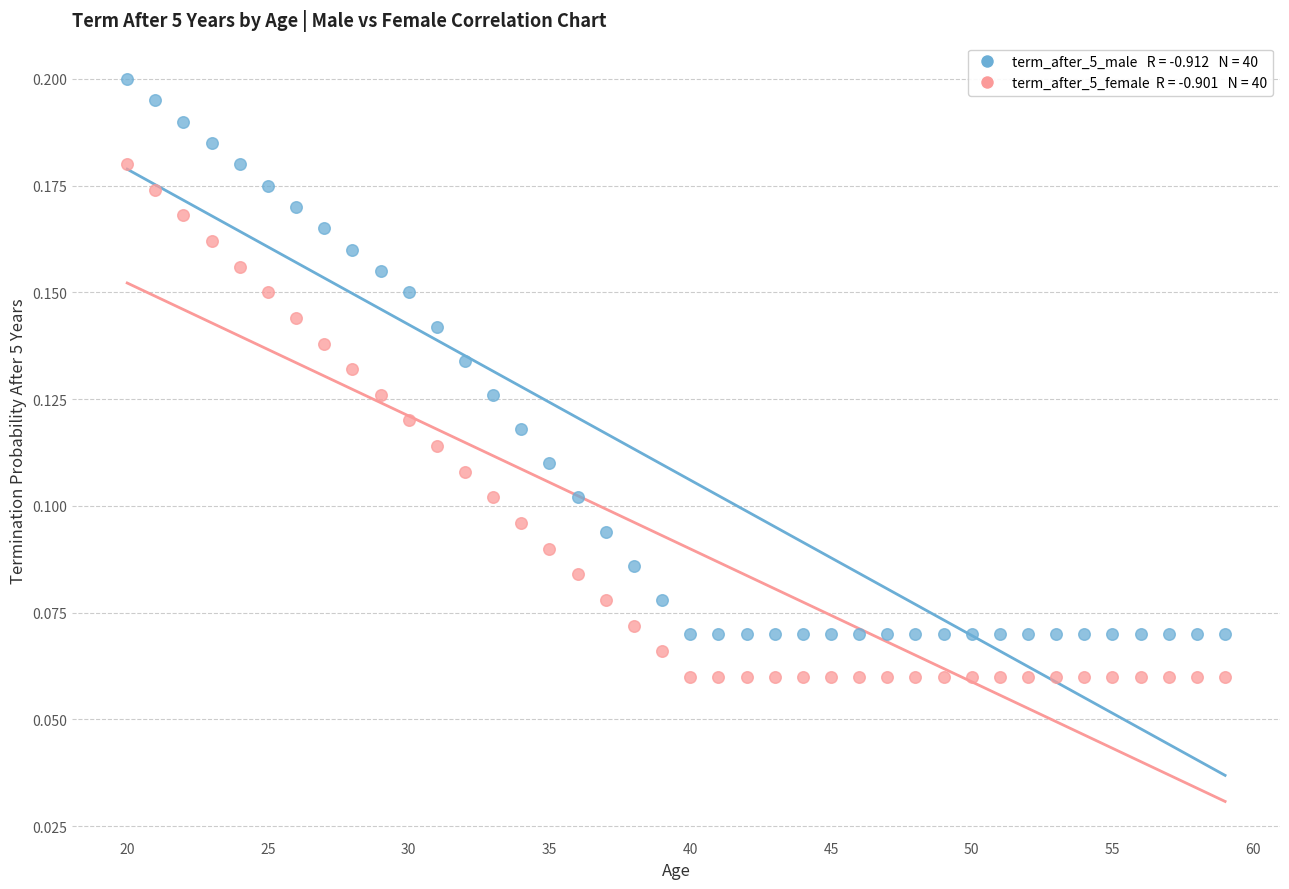

Across all data points, what is the range of X values (max minus min)?

39.0